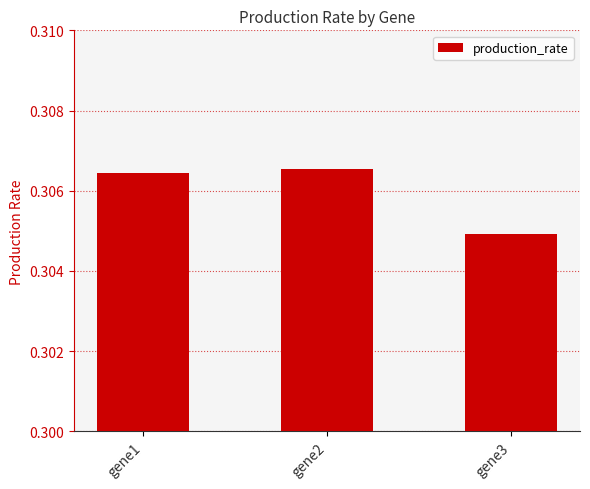

What is the sum of the values at gene2 and gene3?

0.6